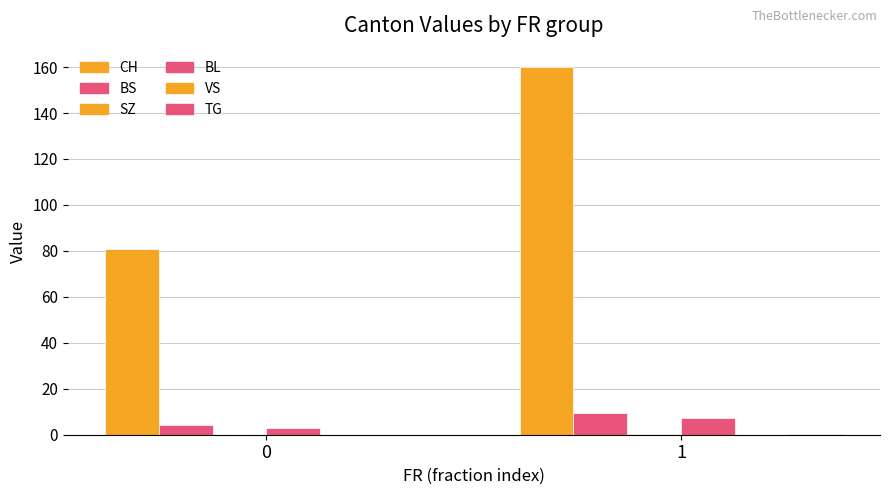

How many groups of bars are there?

2